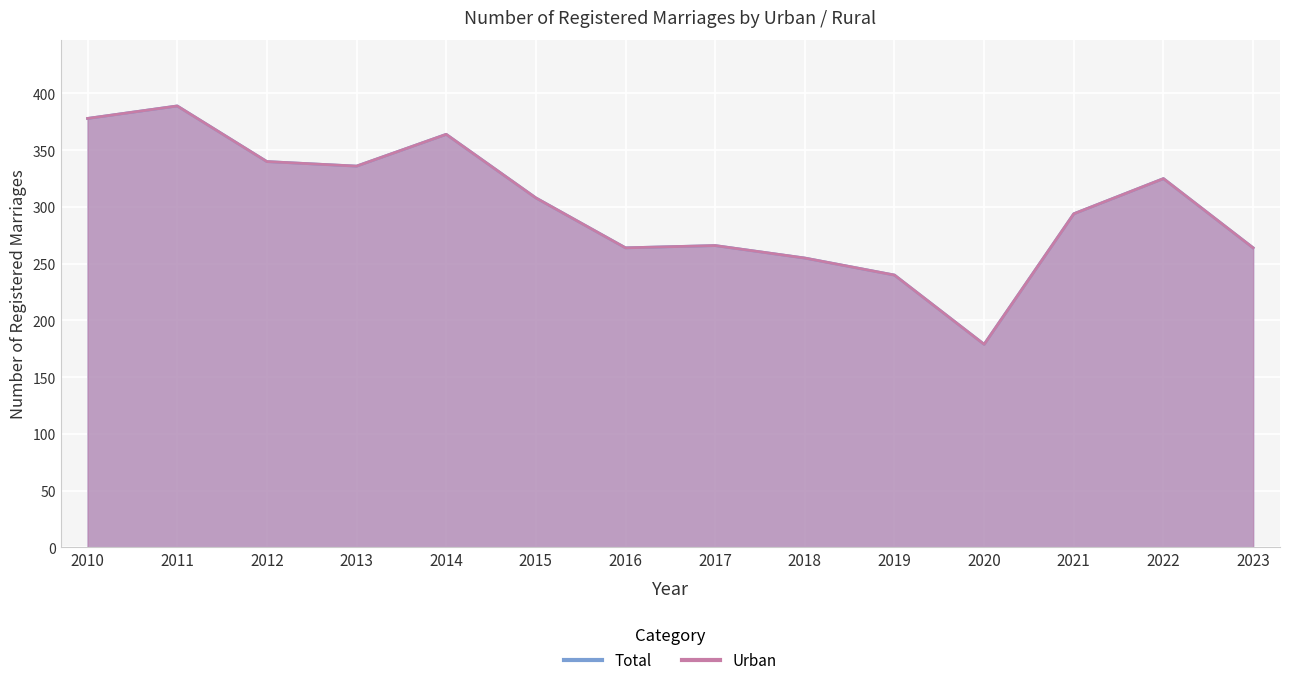

Between 2014 and 2021, which is larger?

2014